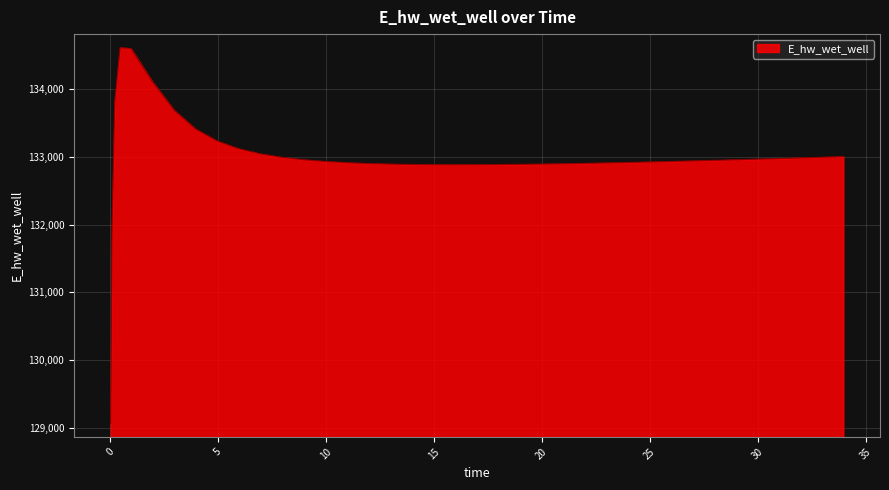

What is the difference between the maximum and minimum values?

5548.6